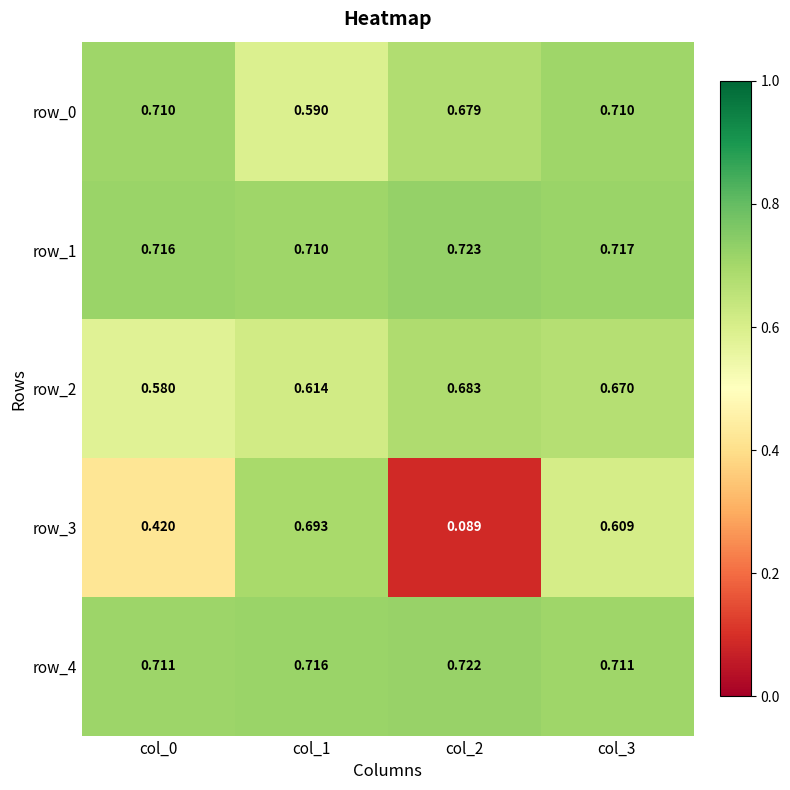

What is the spread (max minus min) of values at col_0?

0.3